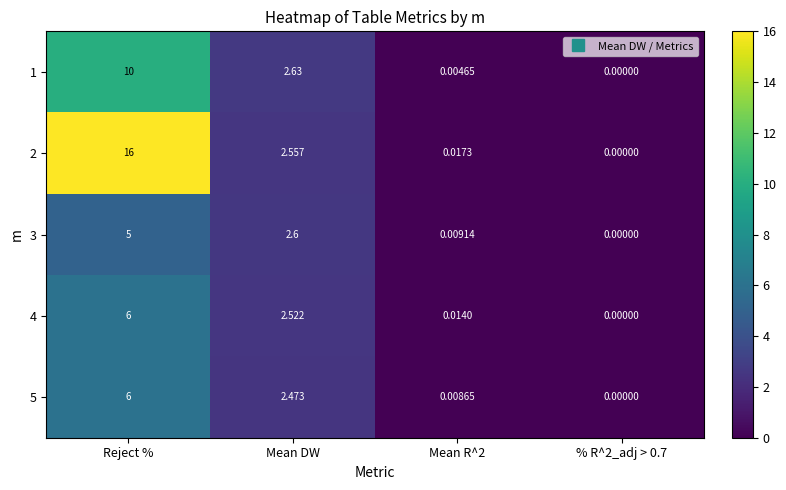

At how many categories does at least one series exceed 1?

2